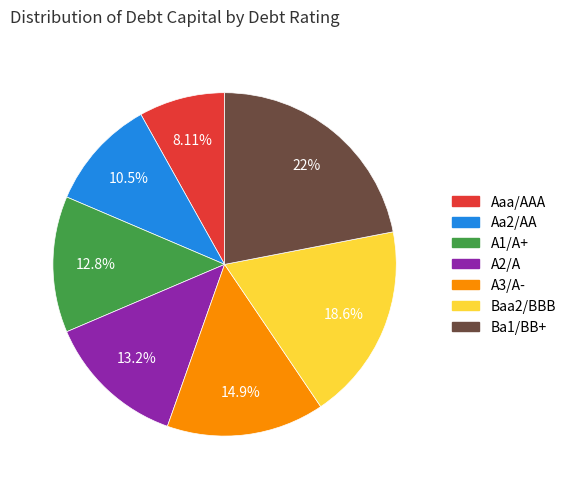

Combined, what portion of the pie is A3/A- and Ba1/BB+?

36.8%